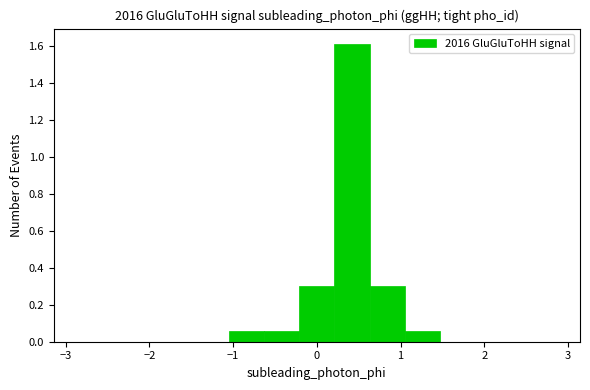

How tall is the bar that spans 0.2 to 0.6 on the x-axis? Neither the bar edges nor the heights are printed on the chart, so give them approximately, as read against the axes.

1.62